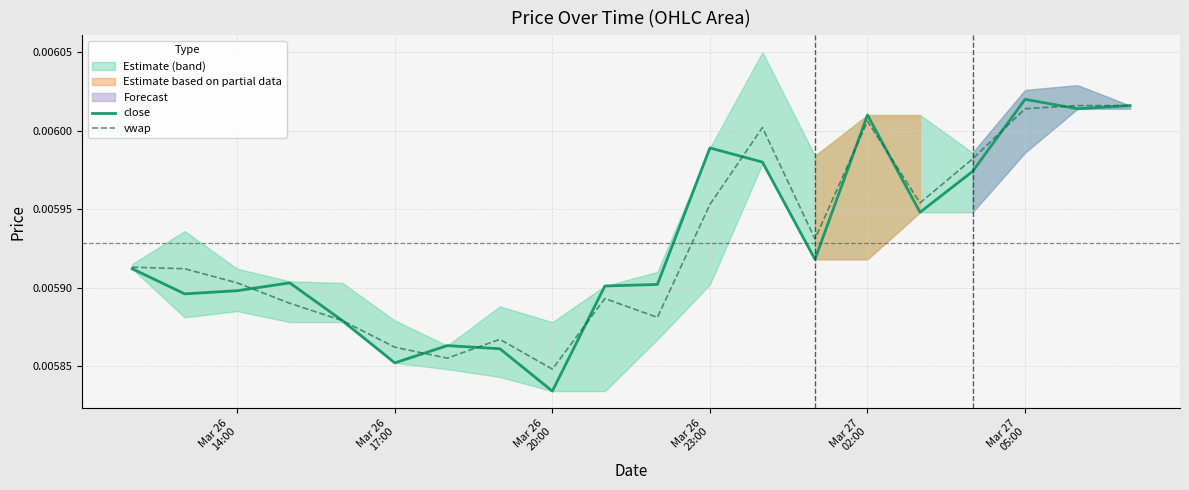

Rank the series by their average value, from highest to lowest.

vwap, close